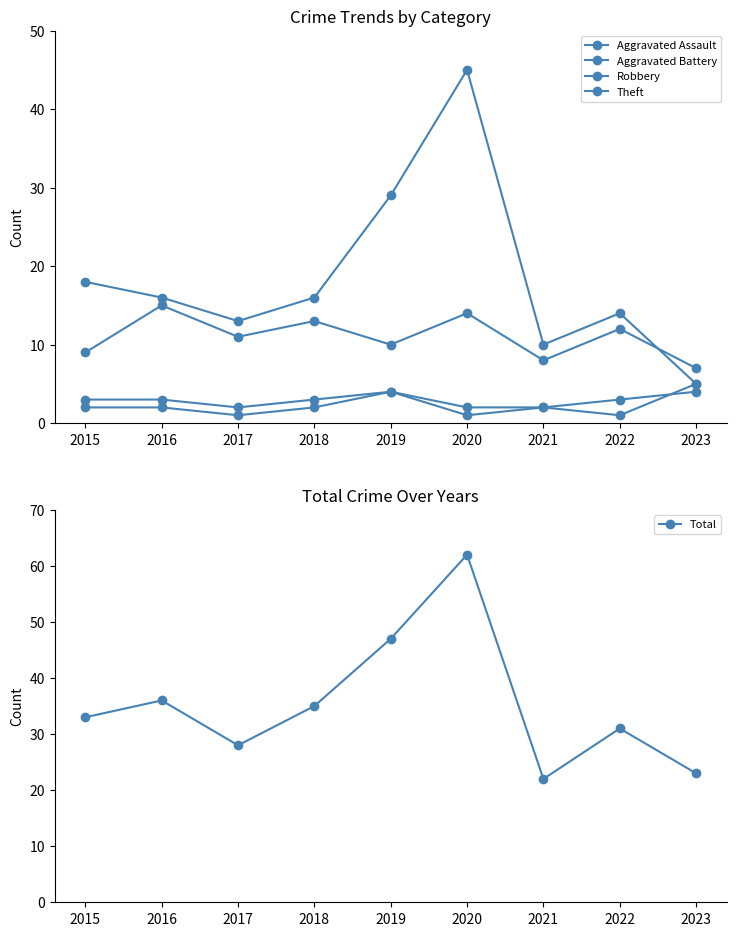

True or false: Total and Aggravated Assault intersect in this chart.

False